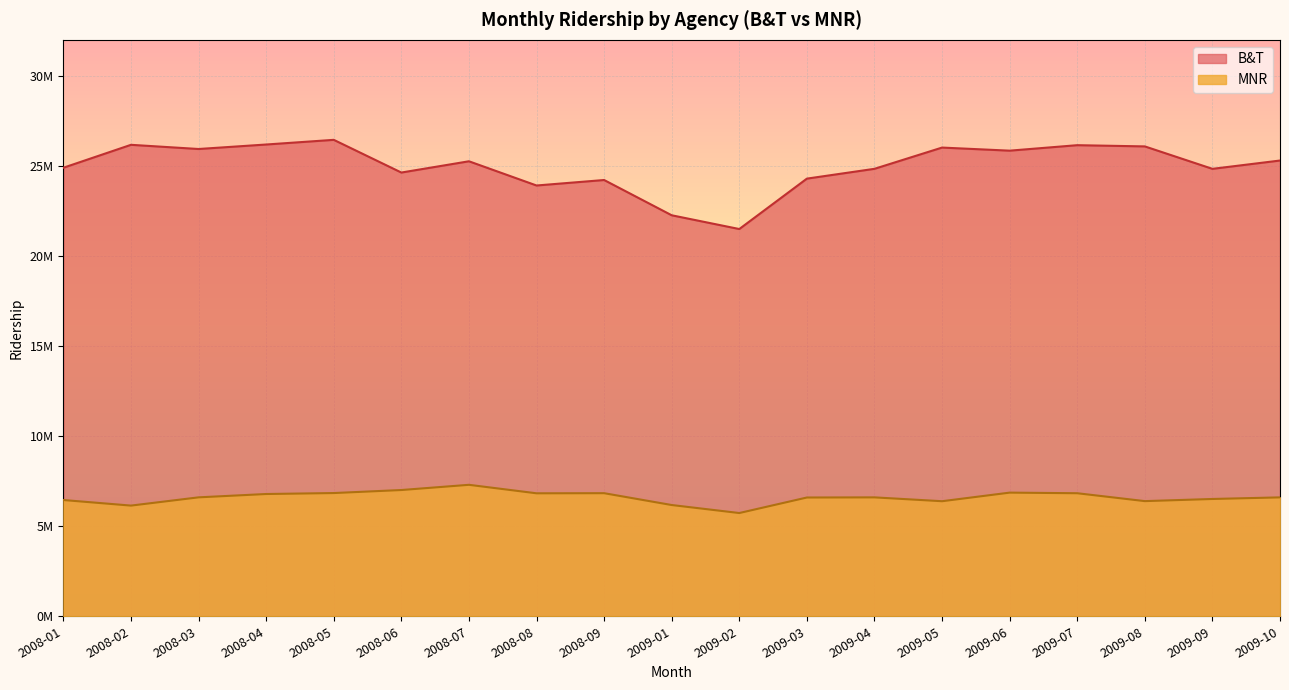

What are all the series names shown in the legend?

B&T, MNR